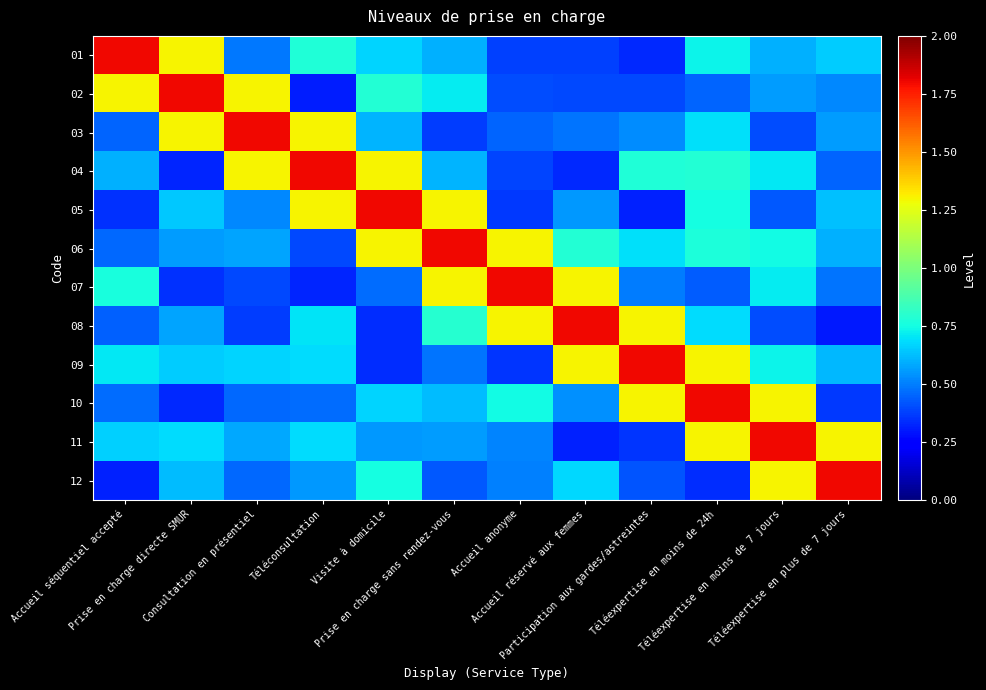

List the series in order of their peak value, lowest first.

01, 02, 03, 04, 05, 06, 07, 08, 09, 10, 11, 12